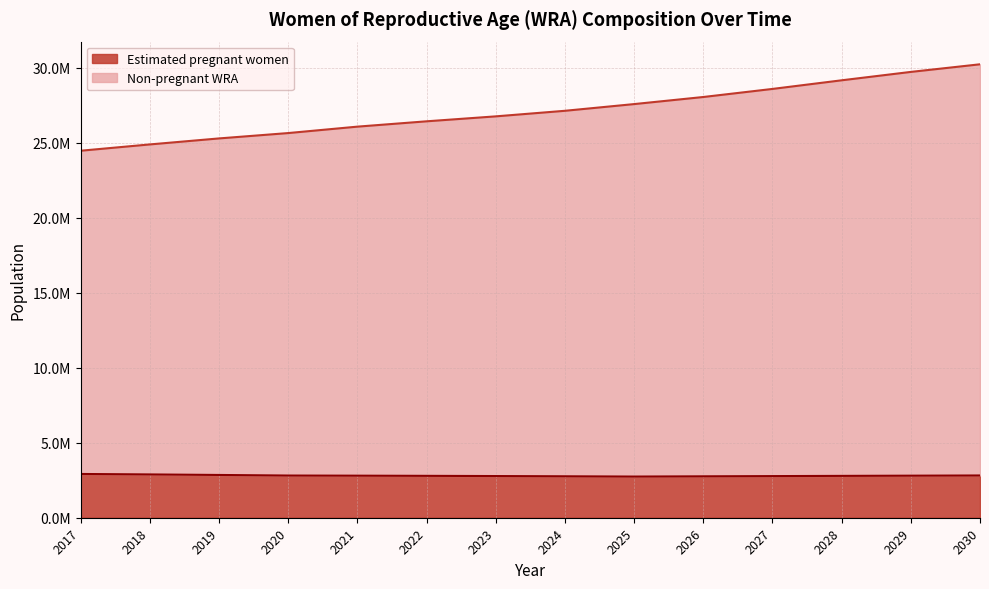

True or false: Non-pregnant WRA has a value of 52959792.1 at 2030.

False